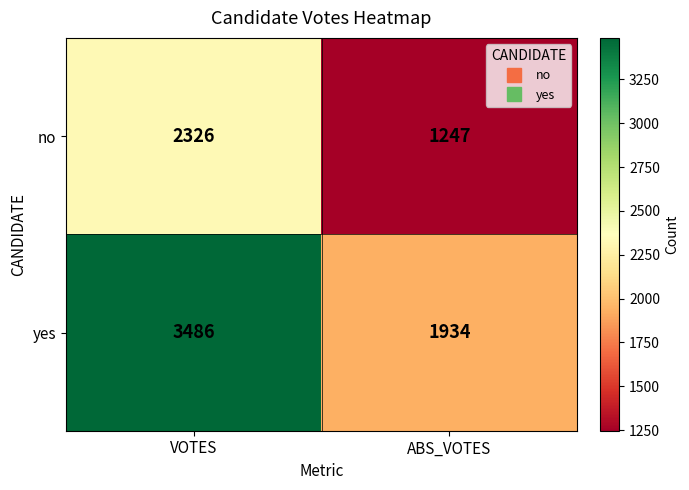

How many series are shown in this chart?

2